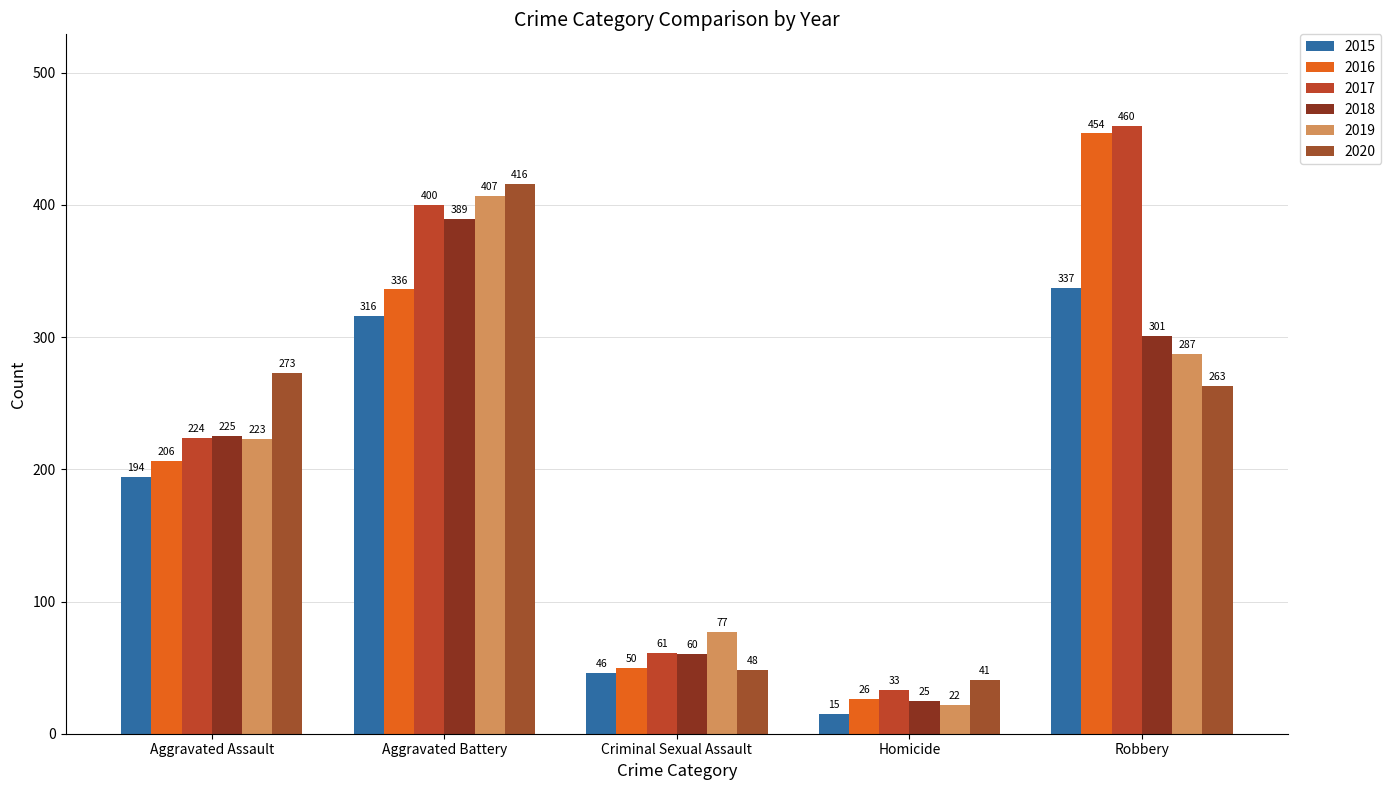

Reading left to right, list all the values displayed in this chart.

2015: 194	316	46	15	337
2016: 206	336	50	26	454
2017: 224	400	61	33	460
2018: 225	389	60	25	301
2019: 223	407	77	22	287
2020: 273	416	48	41	263